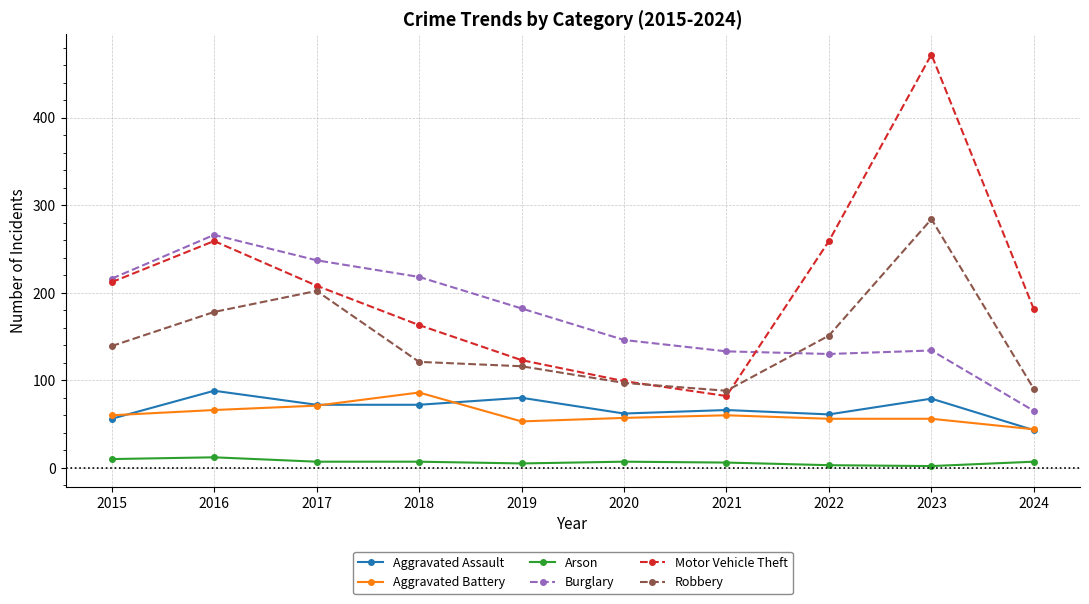

True or false: Aggravated Assault has more than 0 interior local peaks.

True